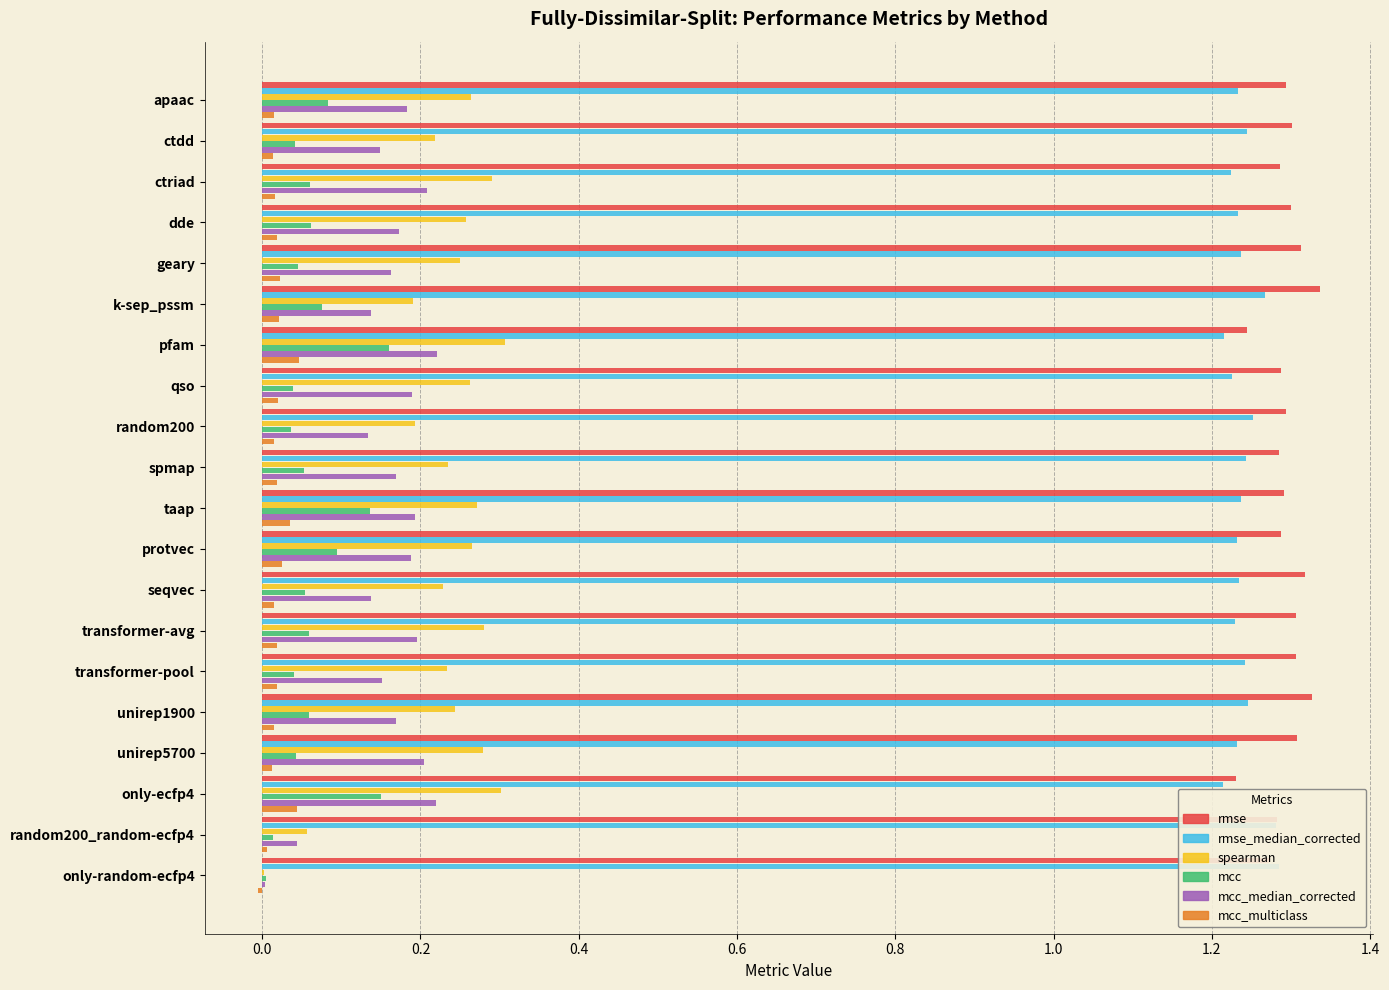

What is the average value of the mcc series?

0.1